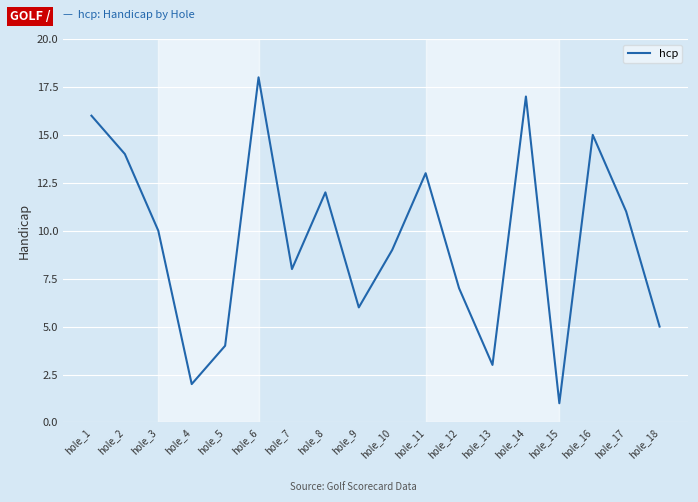

List the labels in order of value, largest first.

hole_6, hole_14, hole_1, hole_16, hole_2, hole_11, hole_8, hole_17, hole_3, hole_10, hole_7, hole_12, hole_9, hole_18, hole_5, hole_13, hole_4, hole_15